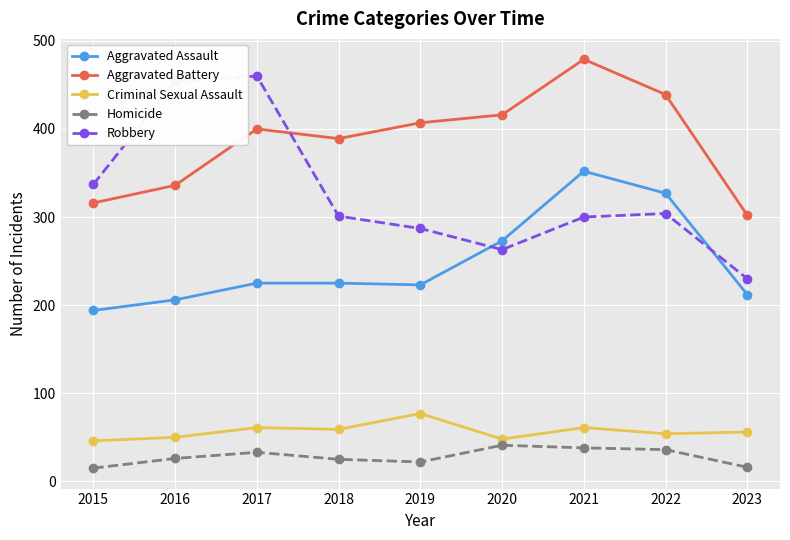

What is the sum of all Robbery values?

2936